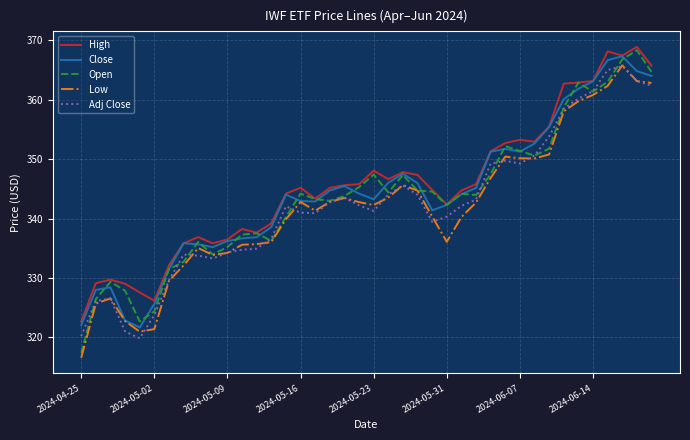

Which series has the widest spread of values?

Open